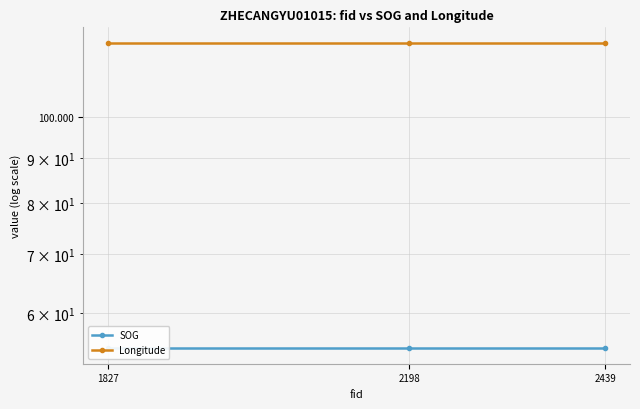

Between 1827 and 2439, which is larger?

1827